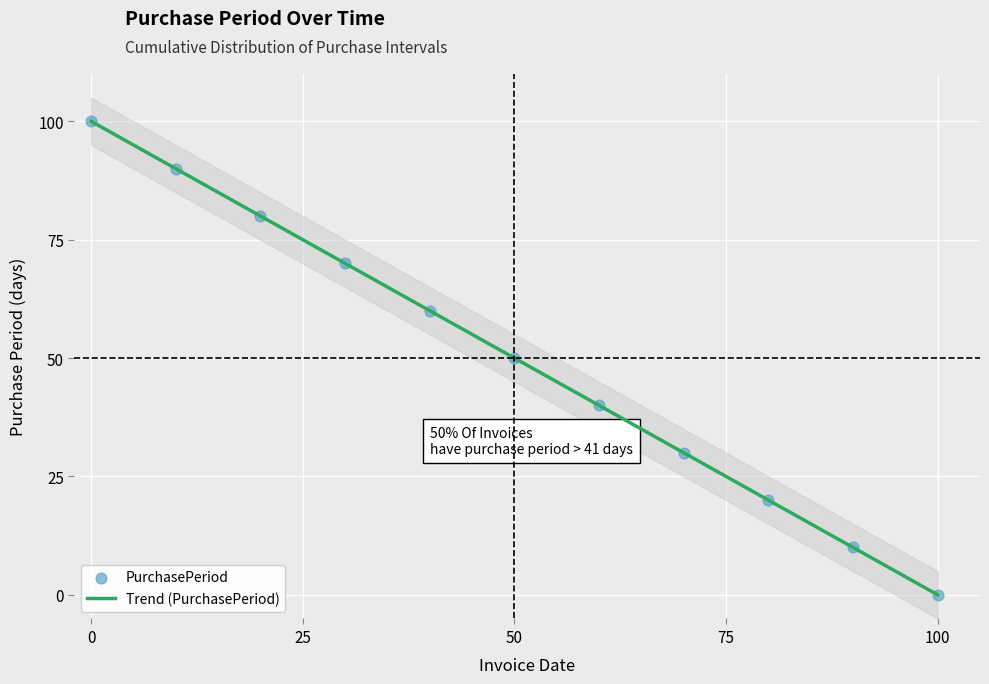

What is the maximum value for Trend (PurchasePeriod)?

100.0